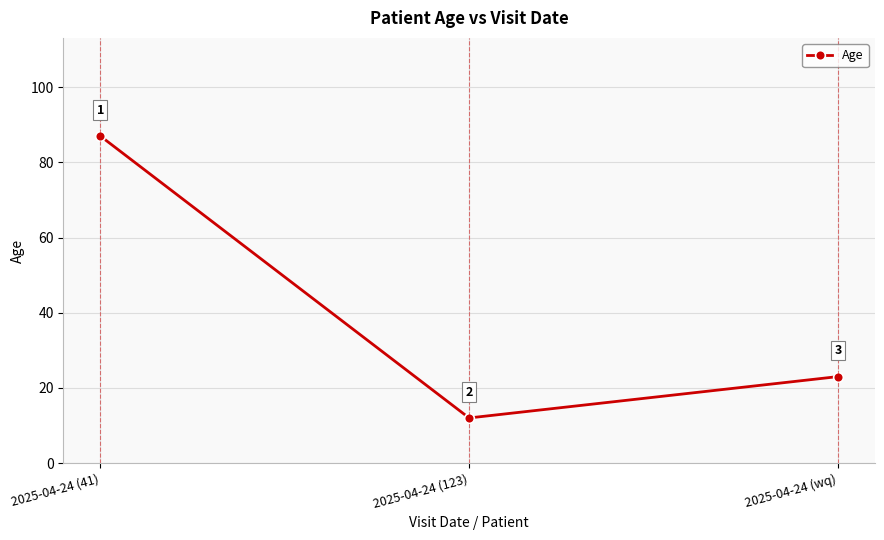

Does the chart have visible grid lines?

Yes